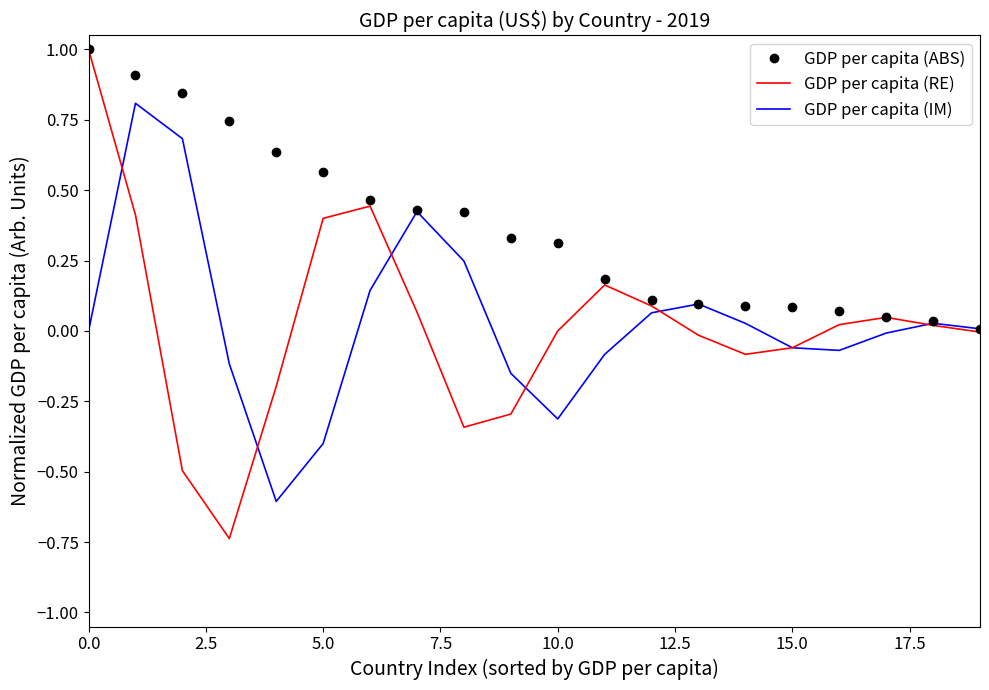

What is the difference between the maximum and minimum values in the GDP per capita (ABS) series?

1.0